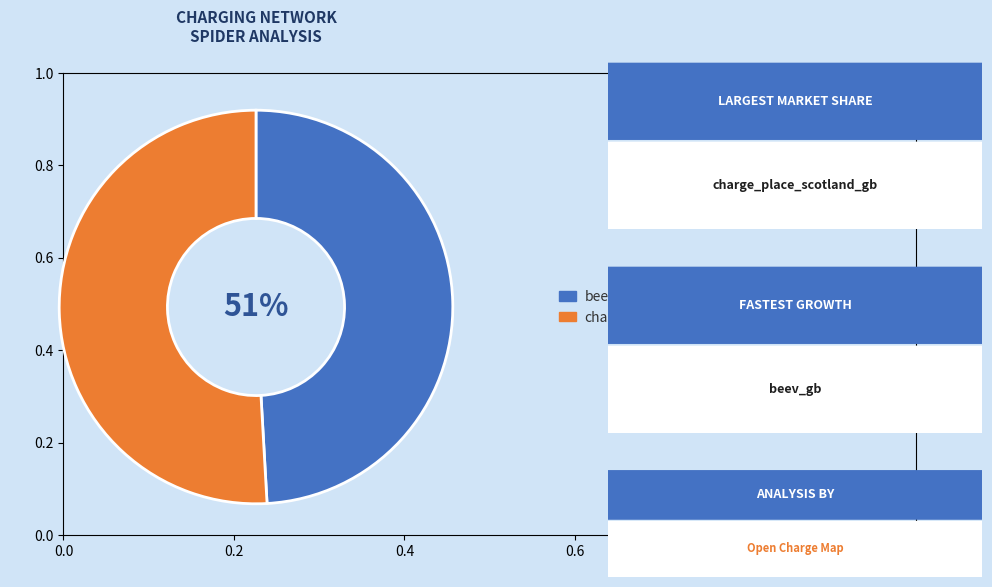

What percentage is the beev_gb slice, to the nearest percent?

49%